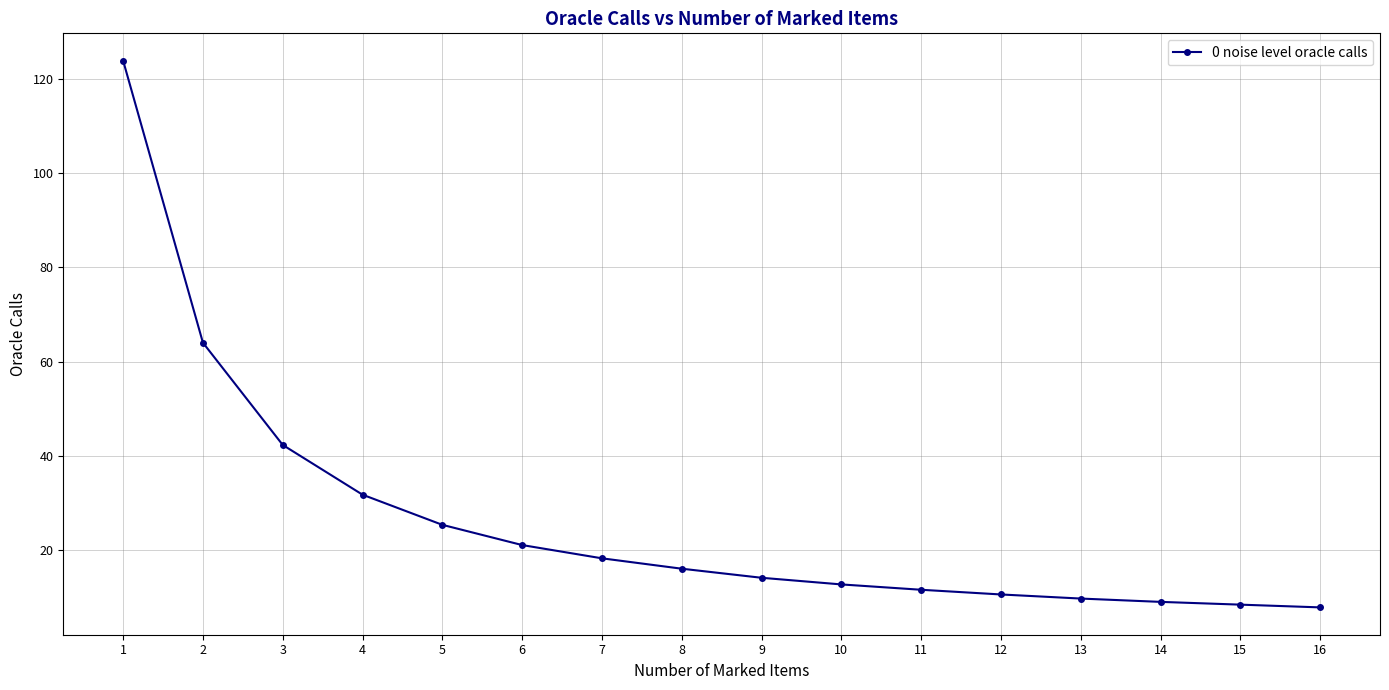

What is the difference between the values at 14 and 11?

2.6